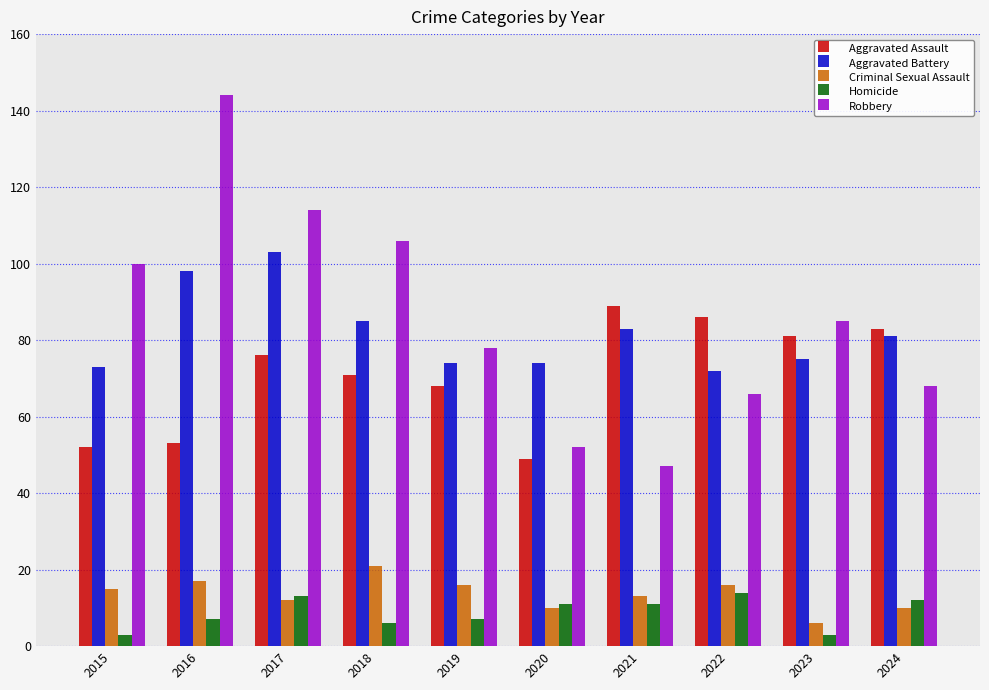

Is it true that Criminal Sexual Assault equals 10 at 2020?

True